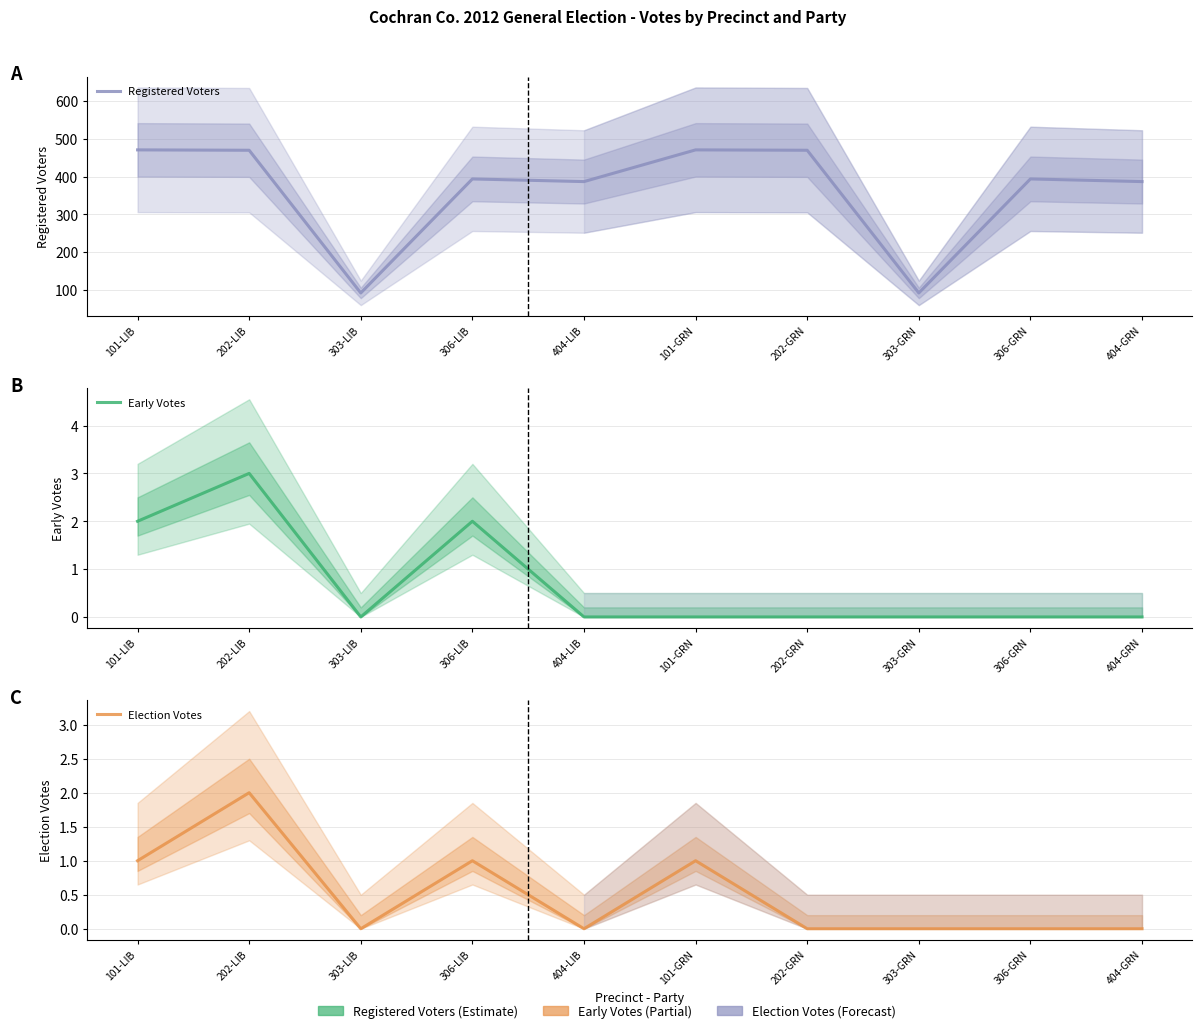

What is the average value of the Registered Voters series?

363